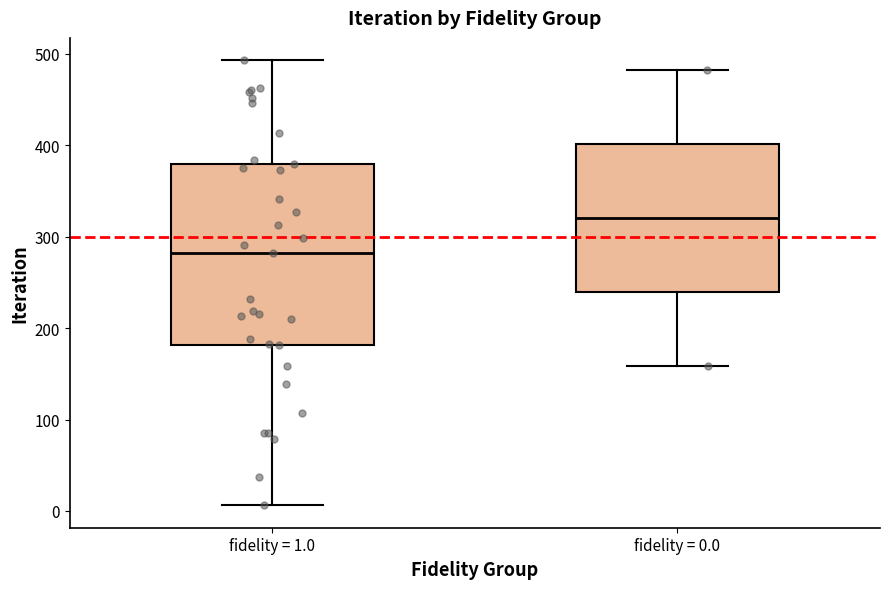

Which box has the highest median line?

fidelity = 0.0